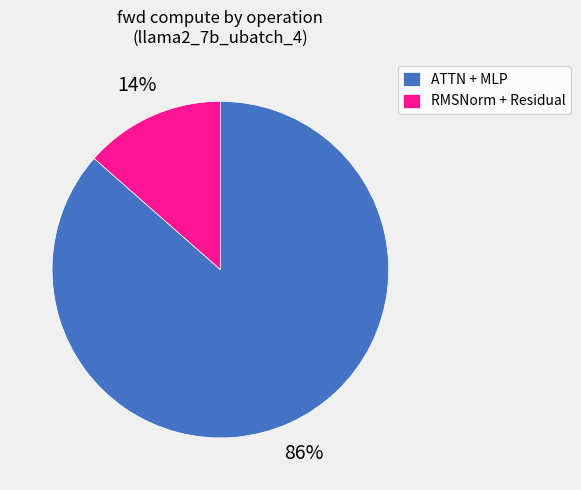

The RMSNorm + Residual slice represents 21% of the pie. True or false?

False